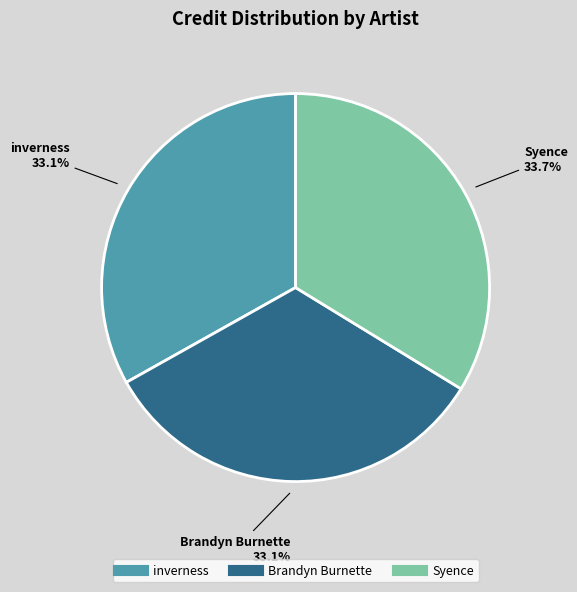

How many segments does this pie chart have?

3